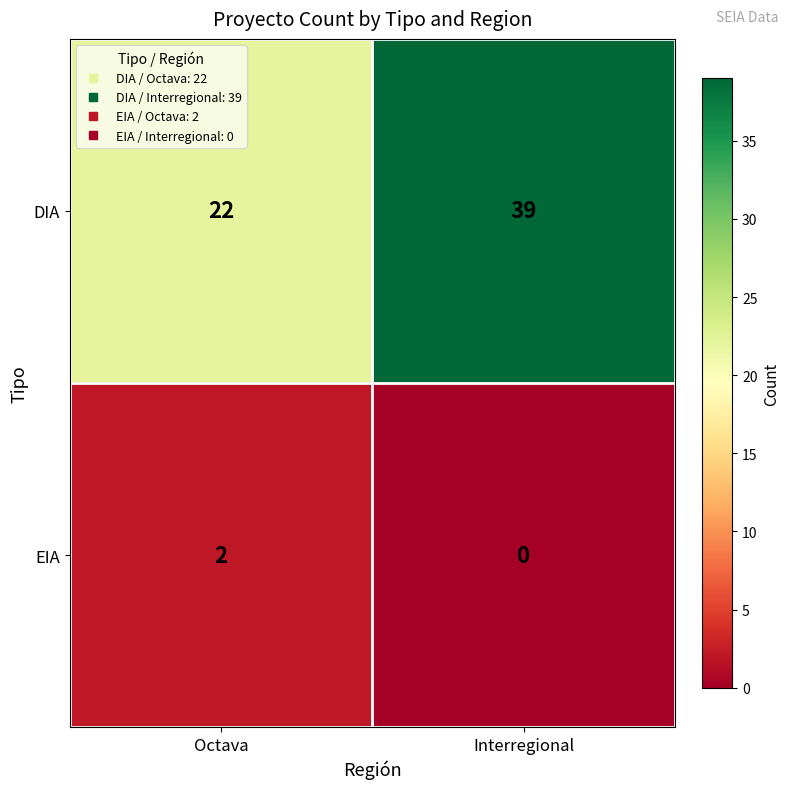

How many data points in DIA are less than 39?

1